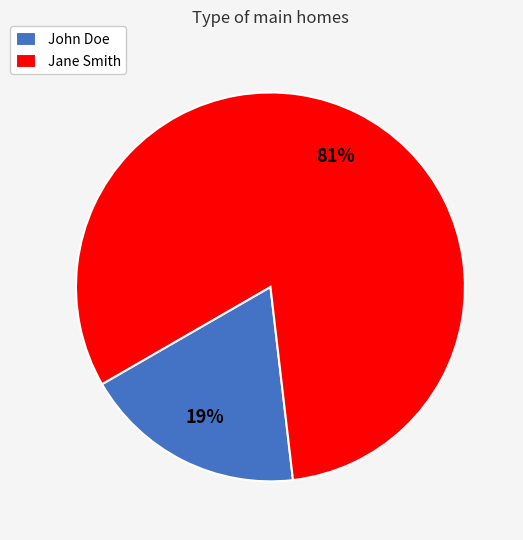

Approximately how many times larger is the value at John Doe compared to Jane Smith?

0.2